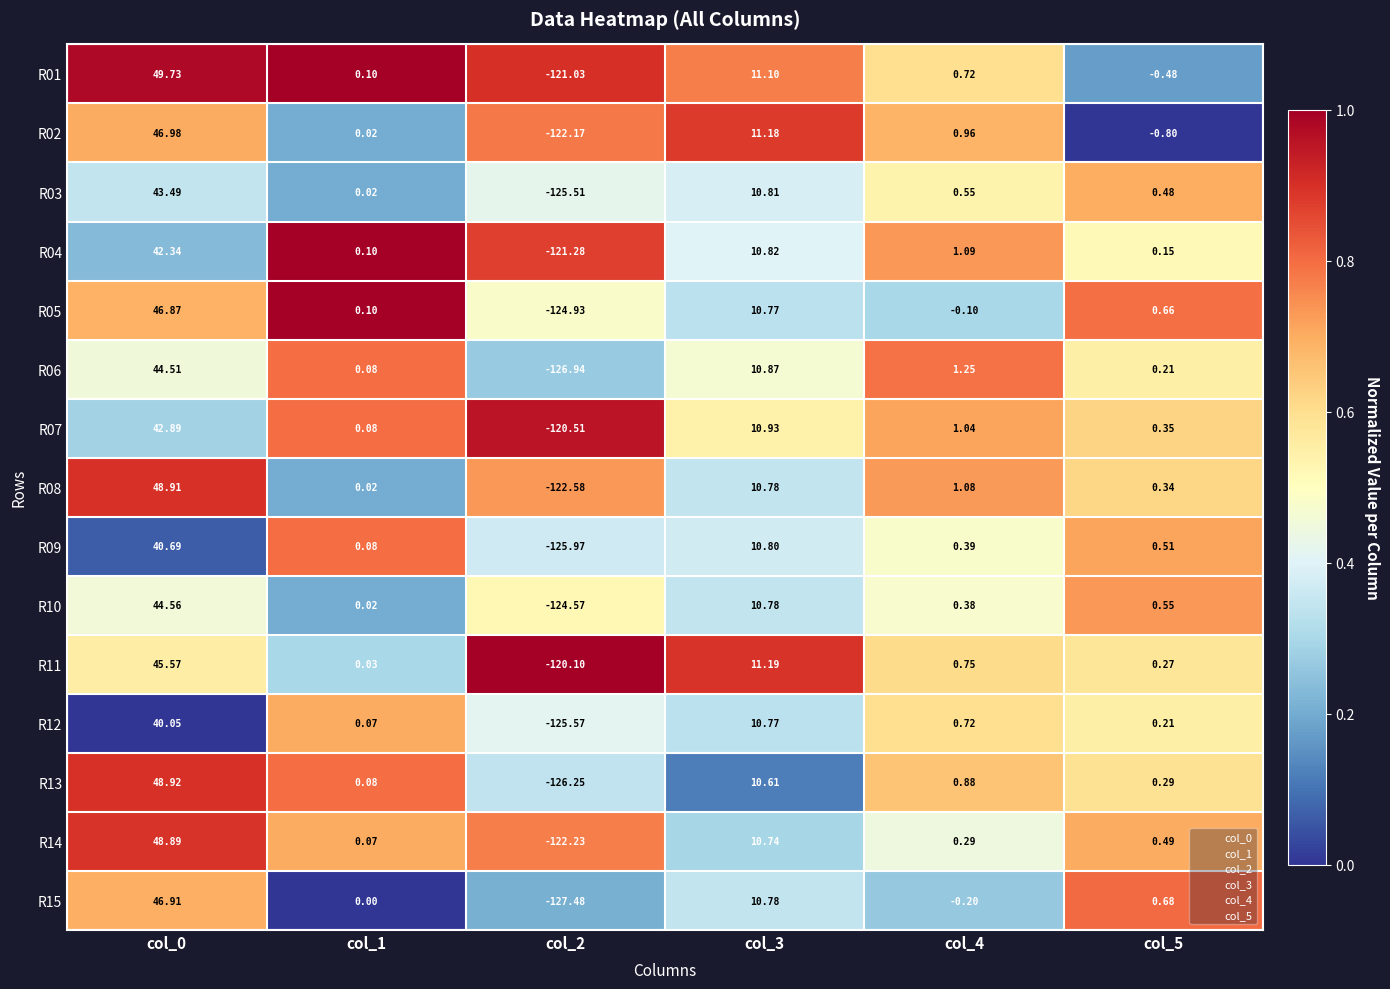

Is the value of R08 at col_5 greater than the value of R15 at col_5?

No